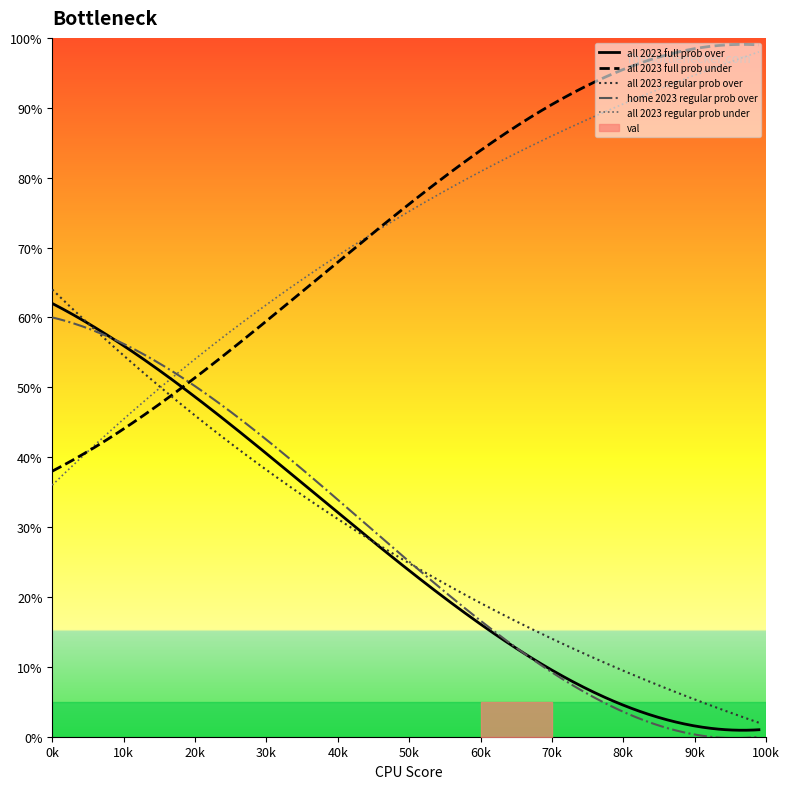

What is the highest value of the home 2023 regular prob over series?

60.0